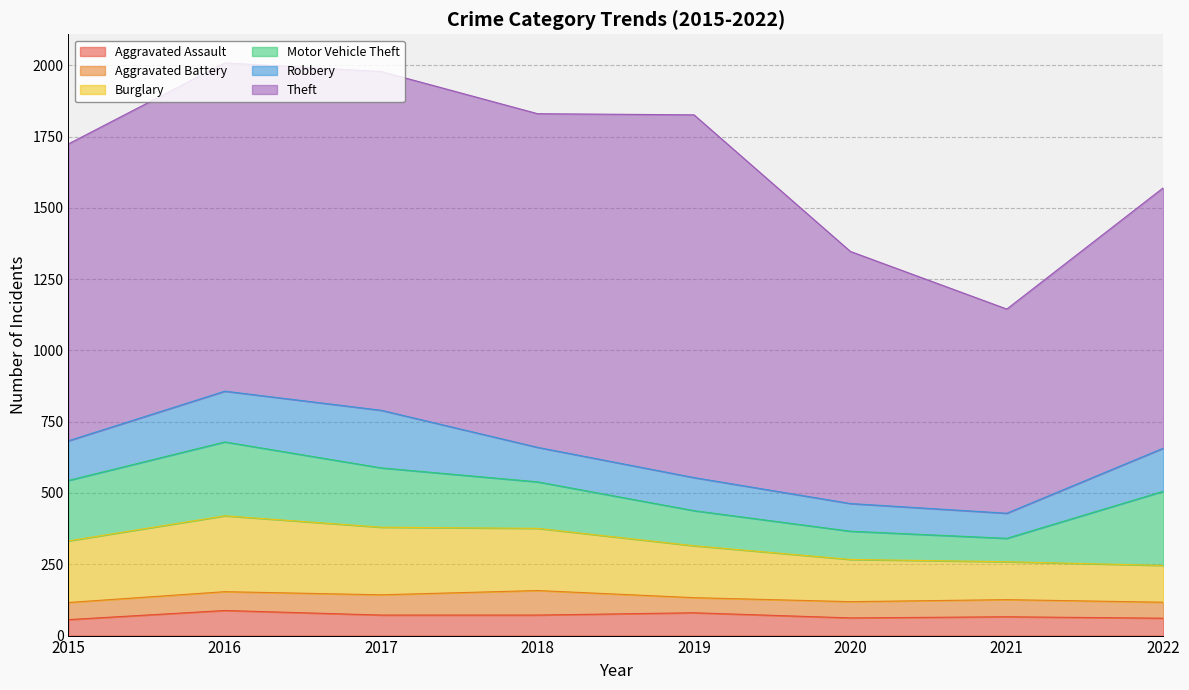

Which series has the widest spread of values?

Theft